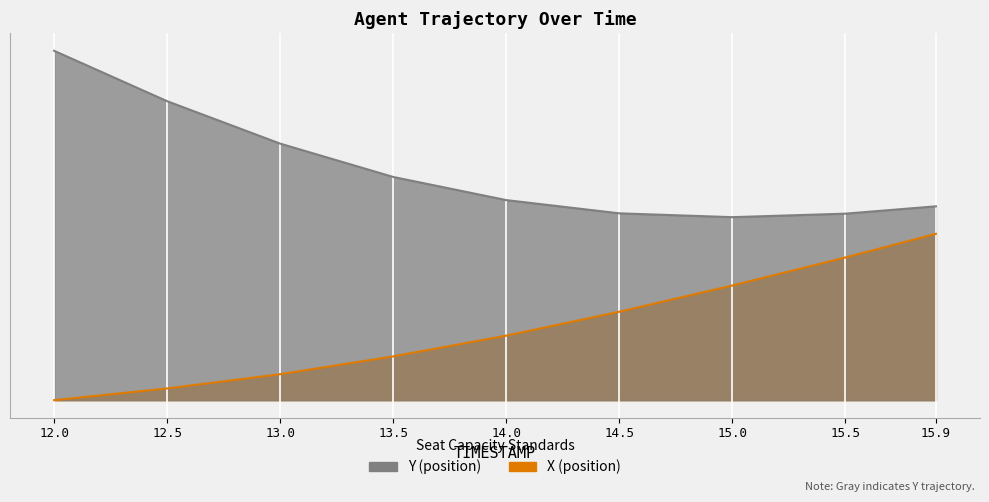

What is the average value of the Y series?

138.8